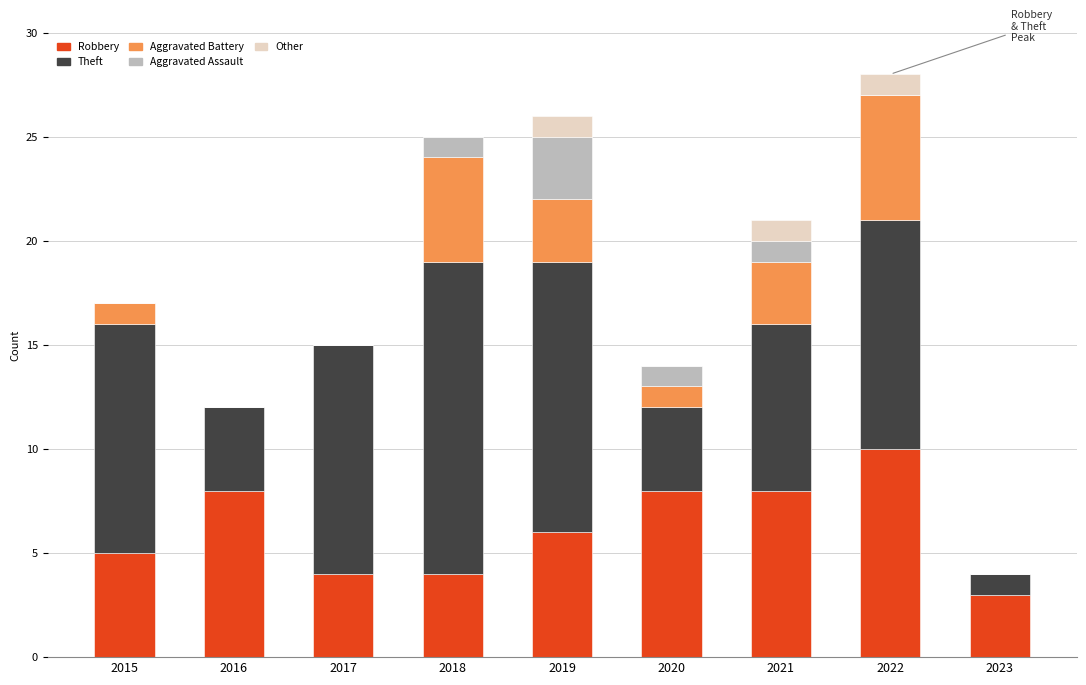

The value of Robbery at 2019 is 2. True or false?

False